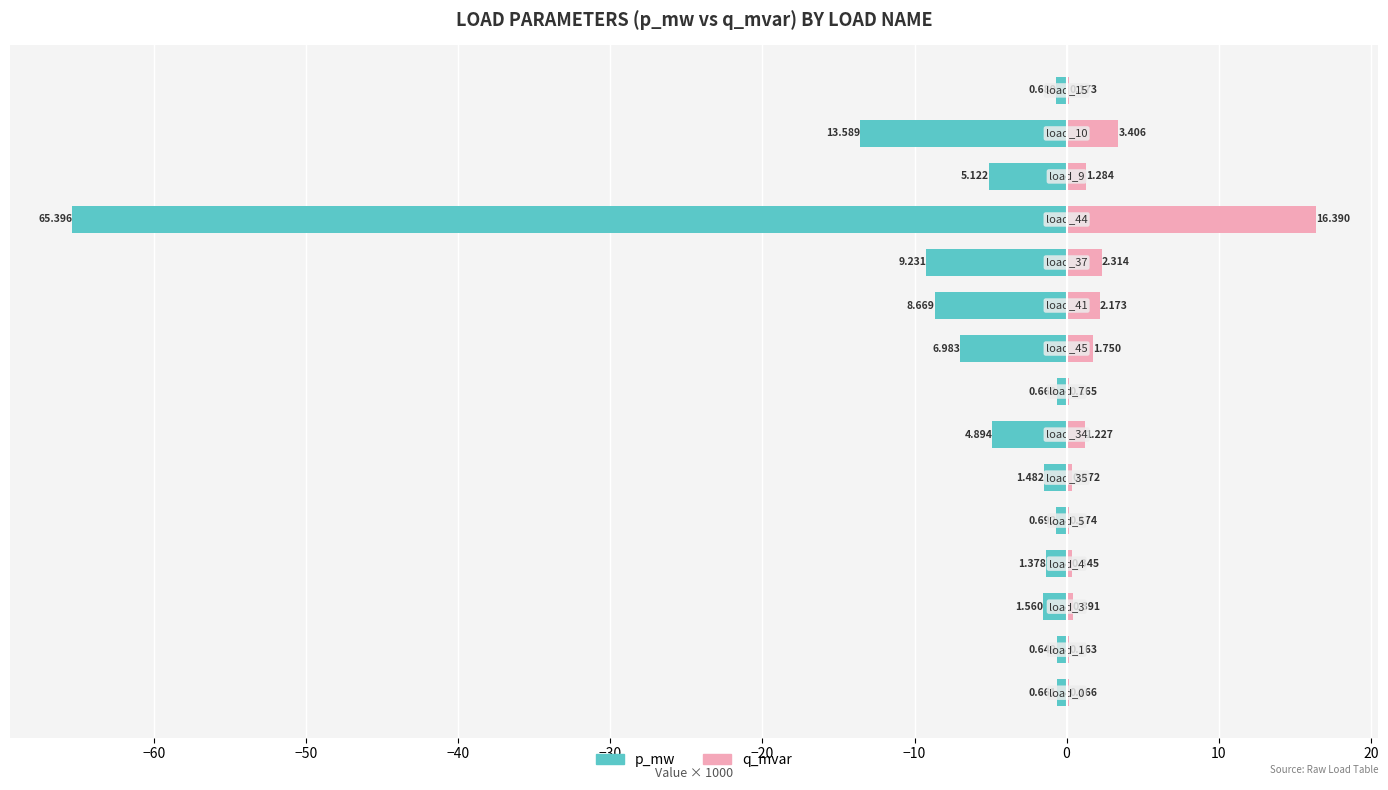

How many groups of bars are there?

15